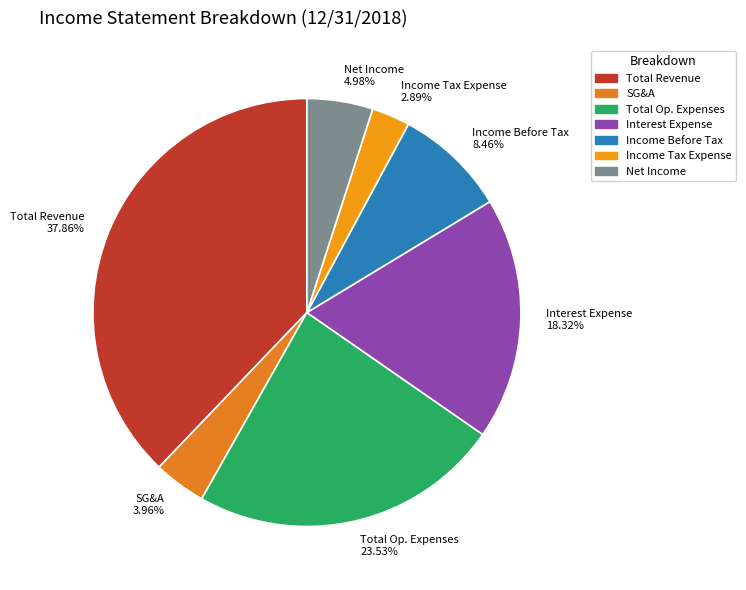

Which slice is the largest?

Total Revenue 37.86%